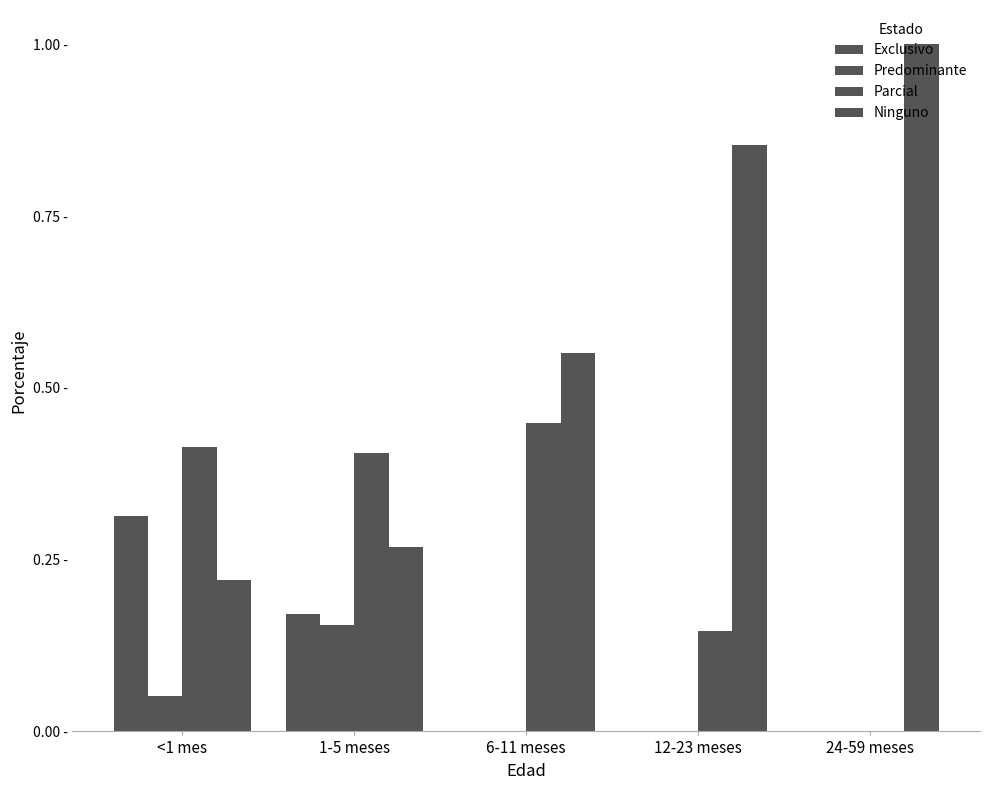

Reading right to left, list all the values displayed in this chart.

Exclusivo: 0.0	0.0	0.0	0.2	0.3
Predominante: 0.0	0.0	0.0	0.2	0.1
Parcial: 0.0	0.1	0.4	0.4	0.4
Ninguno: 1.0	0.9	0.6	0.3	0.2